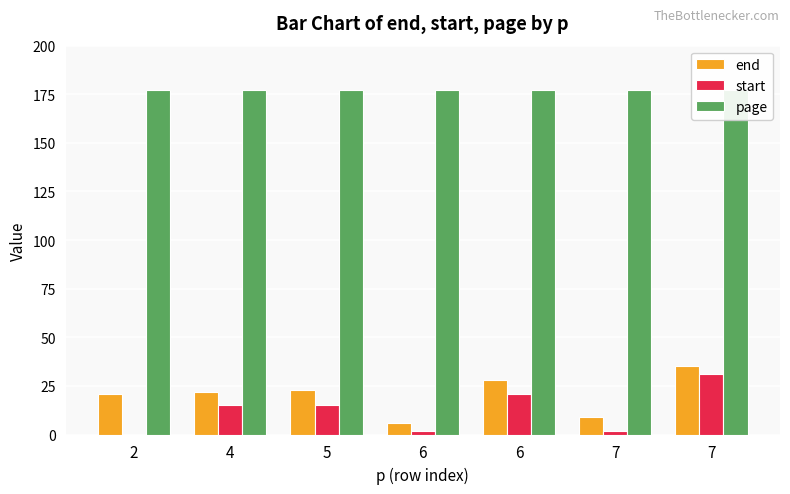

Which series has the largest range (max minus min)?

start